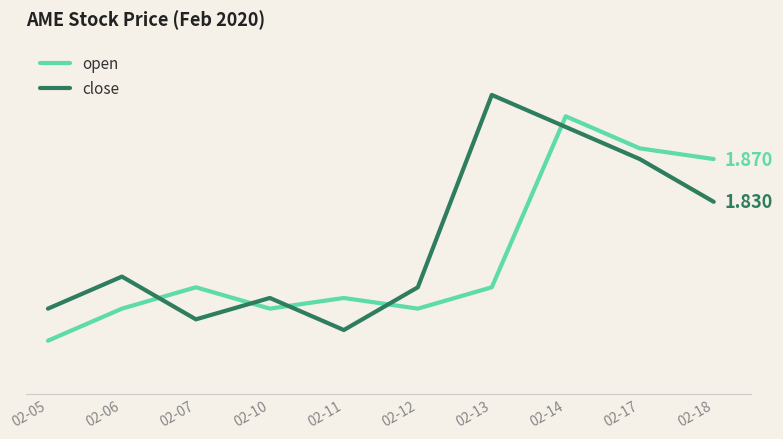

Does the chart display data point markers on the line(s)?

No